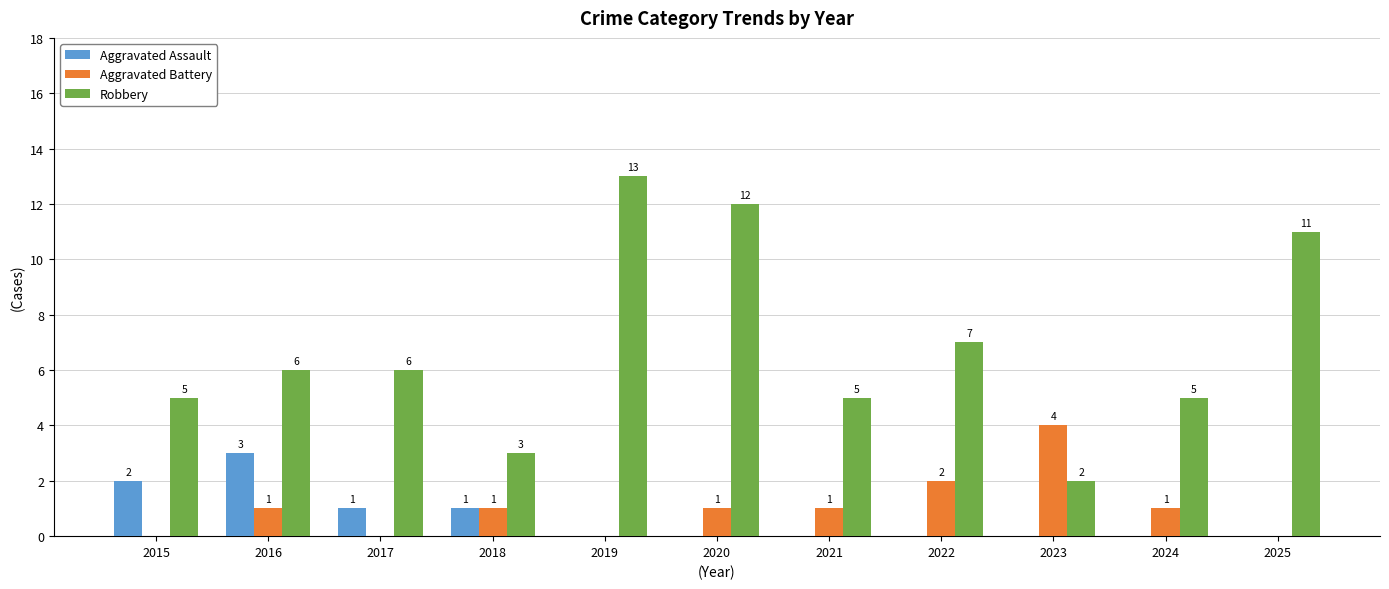

True or false: Robbery has a value of 11 at 2025.

True